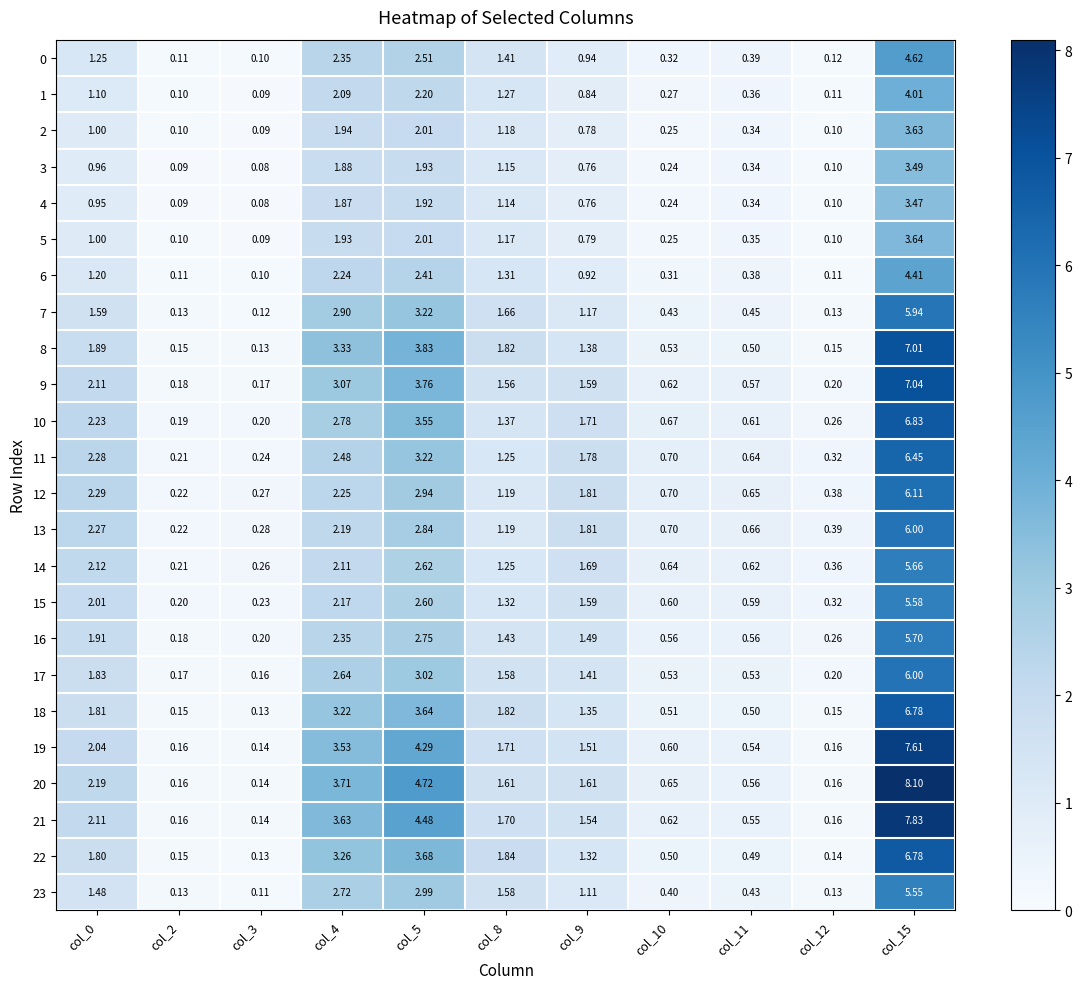

Is the value of 17 at col_2 greater than the value of 16 at col_10?

No